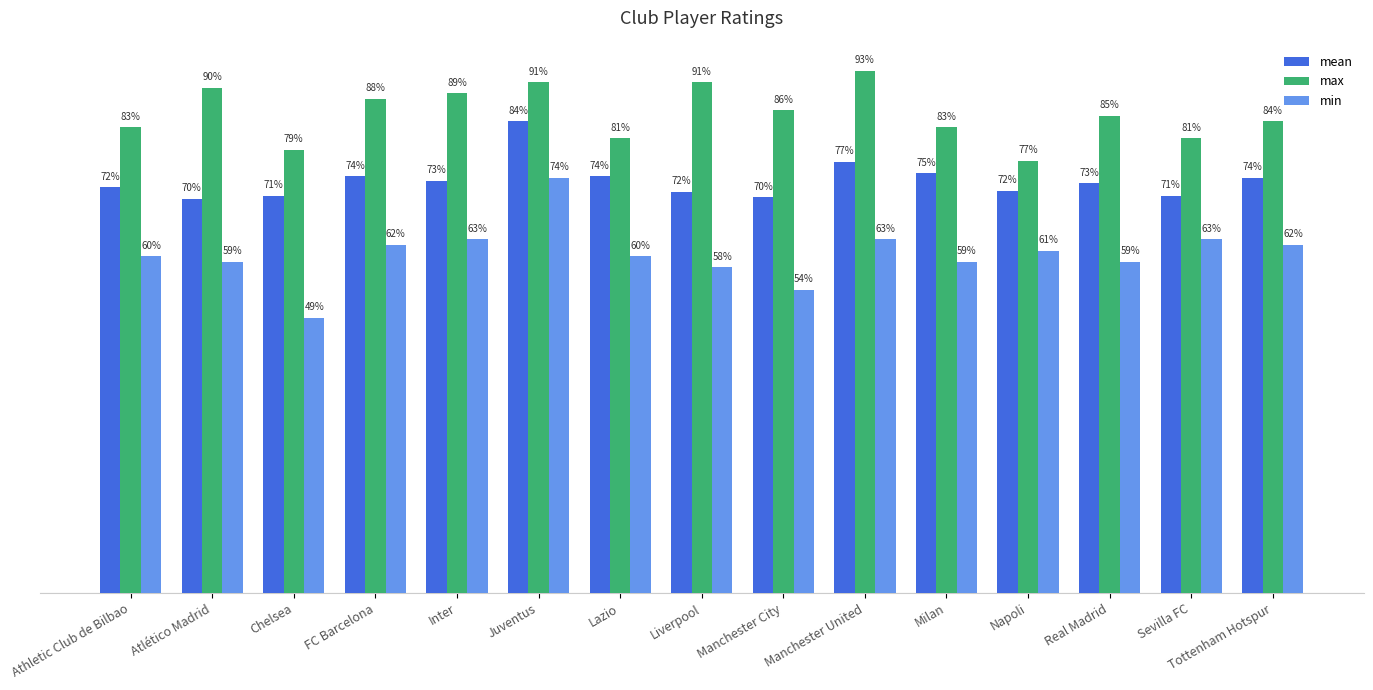

At which label is mean closest to 77?

Manchester United